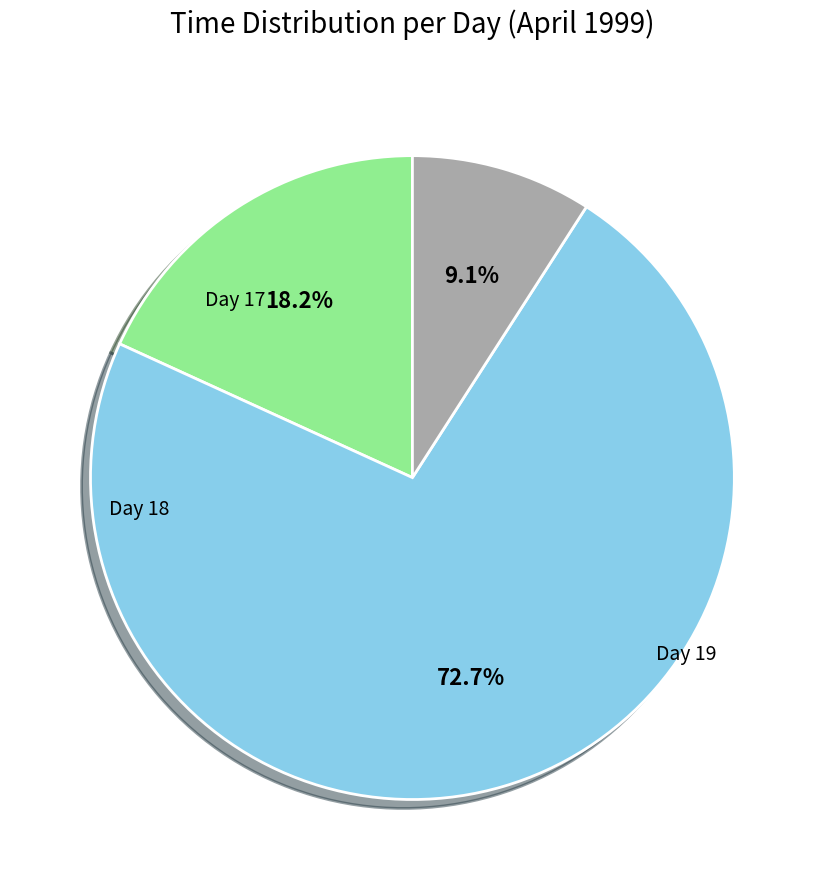

Does any single category account for the majority?

Yes